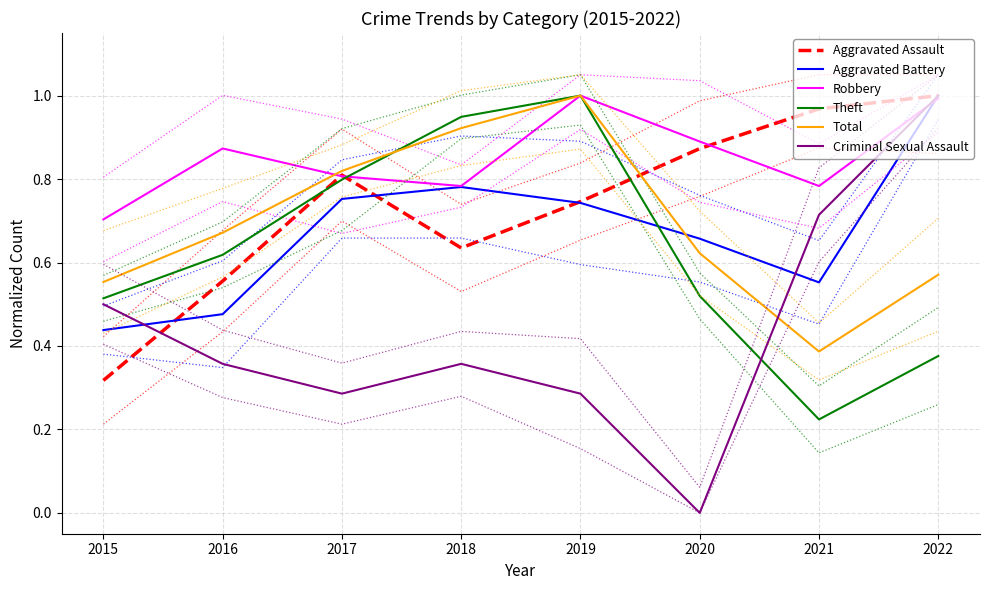

What is the maximum value for Robbery?

1.0